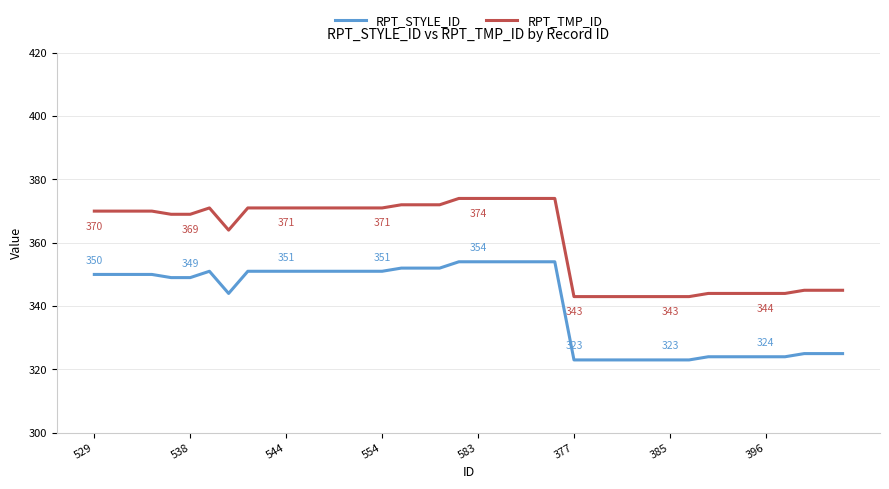

What is the difference between the maximum and minimum values in the RPT_TMP_ID series?

31